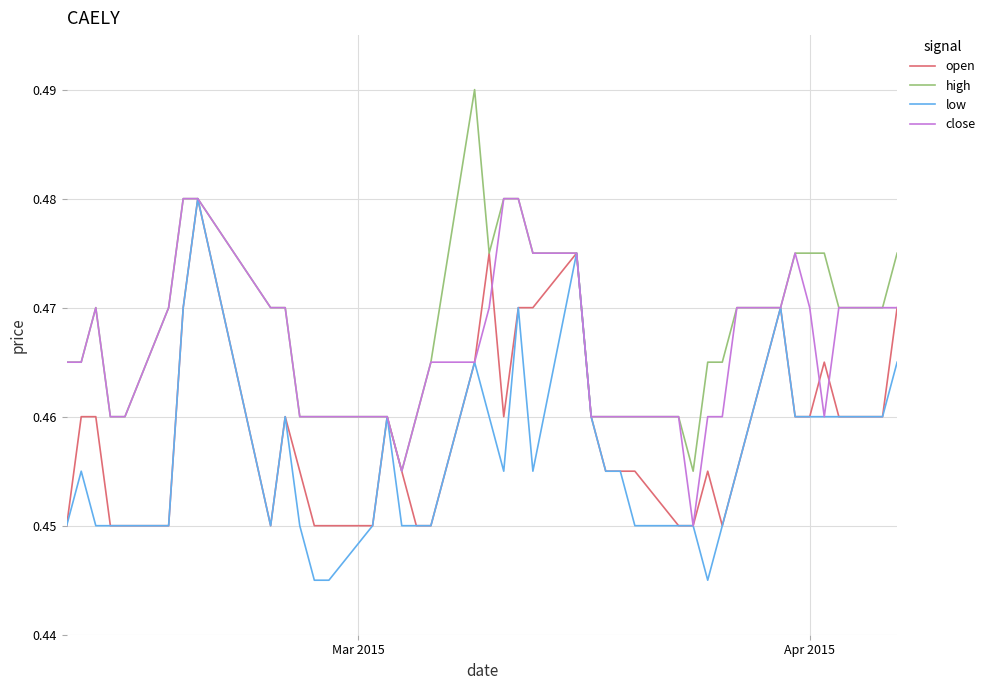

Rank the series by their average value, from highest to lowest.

high, close, open, low